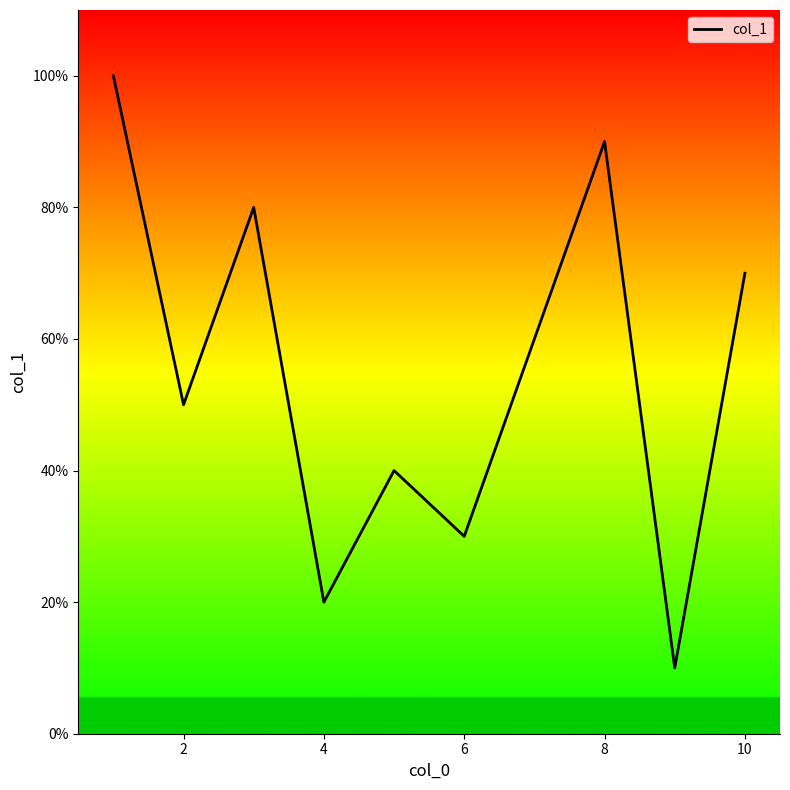

Does the chart have visible grid lines?

No